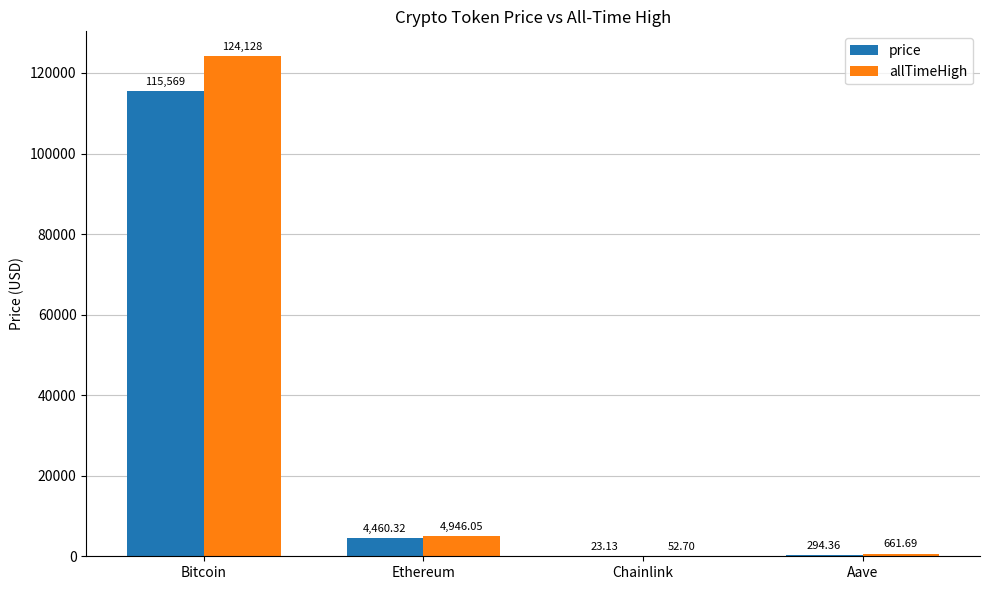

Count the number of data series in this chart.

2